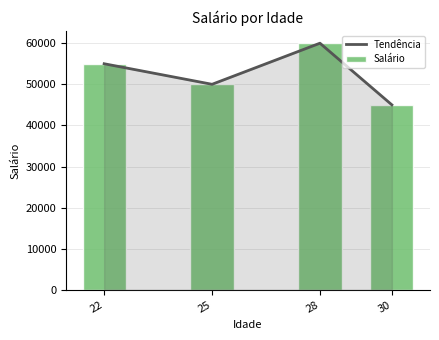

What is the sum of the Salário values at 25 and 30?

95000